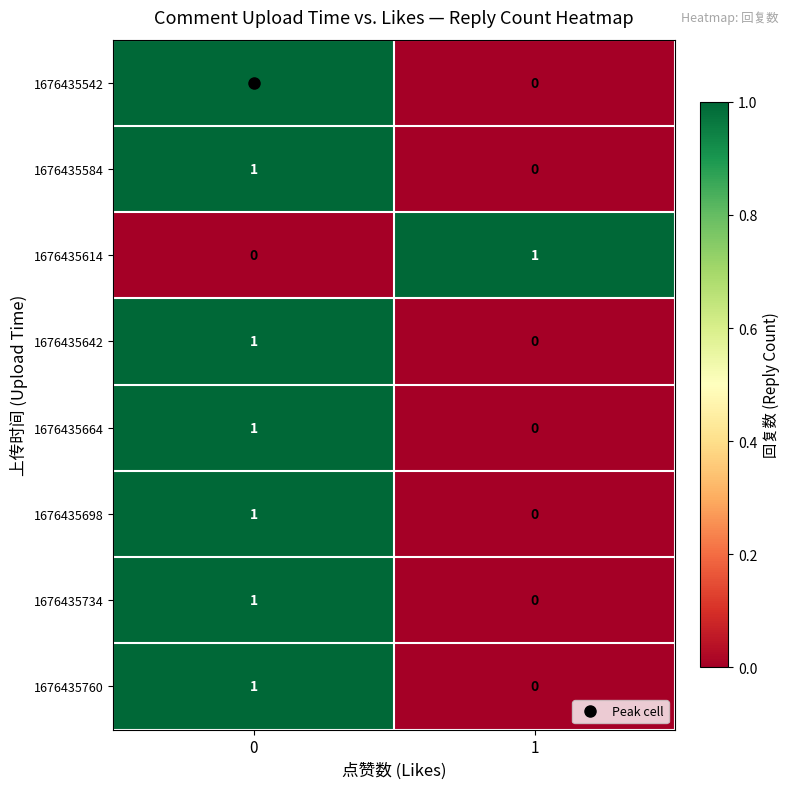

Count the number of categories in the chart.

2